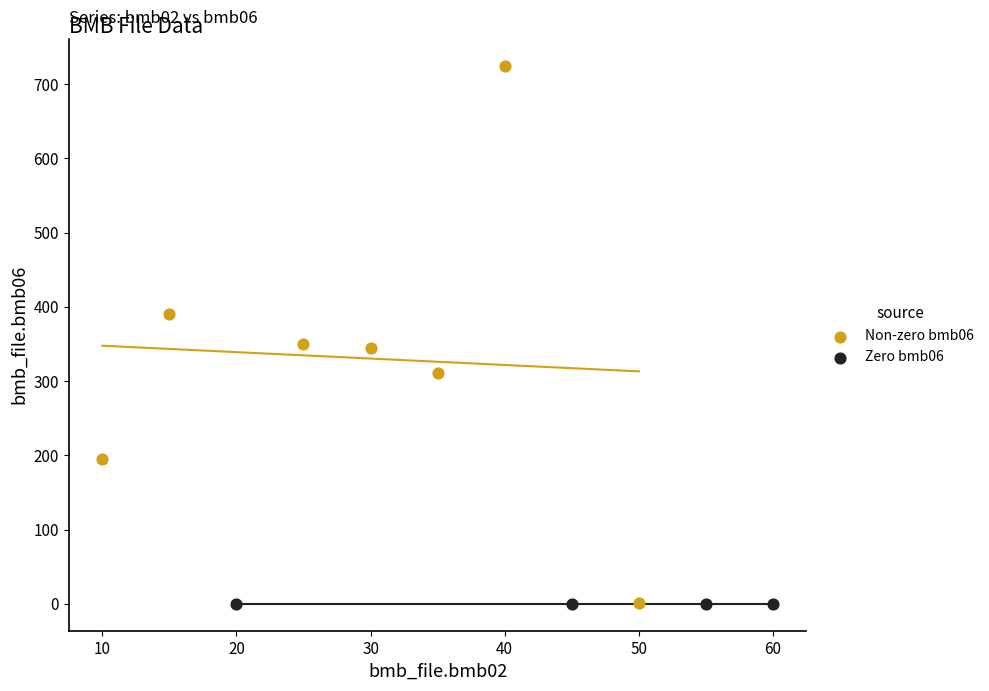

Which series reaches the maximum Y coordinate?

Non-zero bmb06